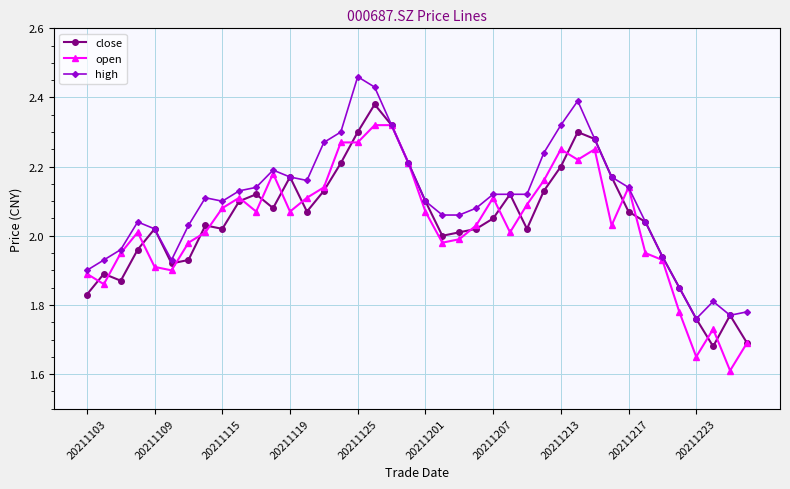

Rank the series by their maximum value, from lowest to highest.

open, close, high